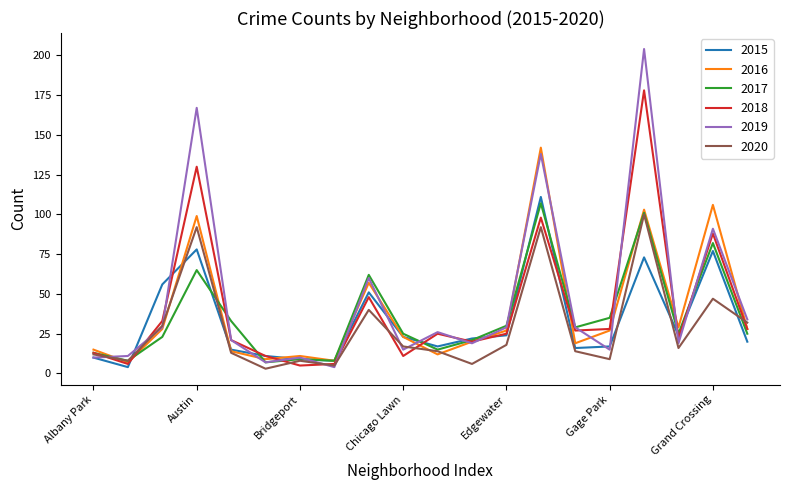

Count the number of categories in the chart.

20